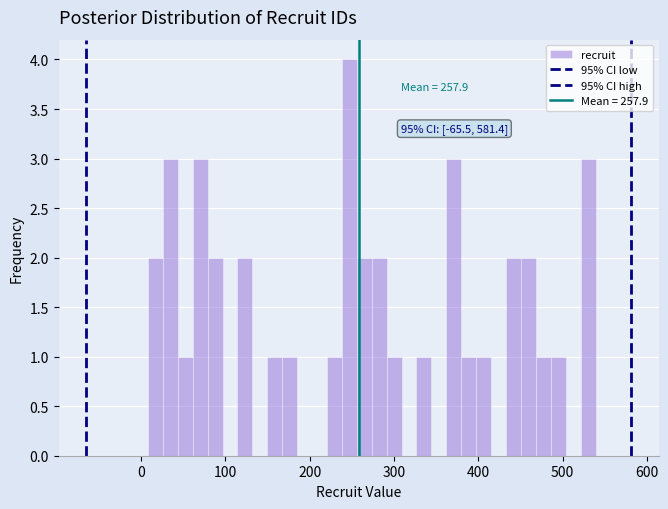

Around what value on the x-axis is the tallest bar? Give the approximate position of its centre, as read against the axis.

250